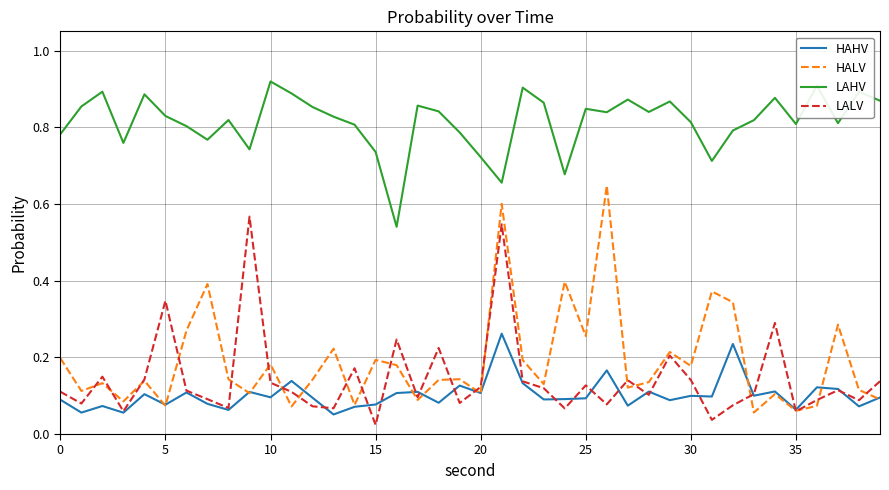

List the series in order of their peak value, lowest first.

HAHV, LALV, HALV, LAHV